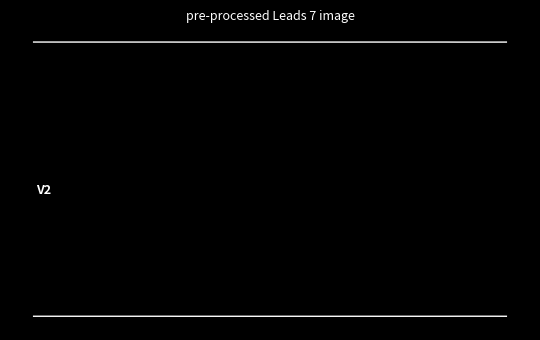

Does the chart have visible grid lines?

No